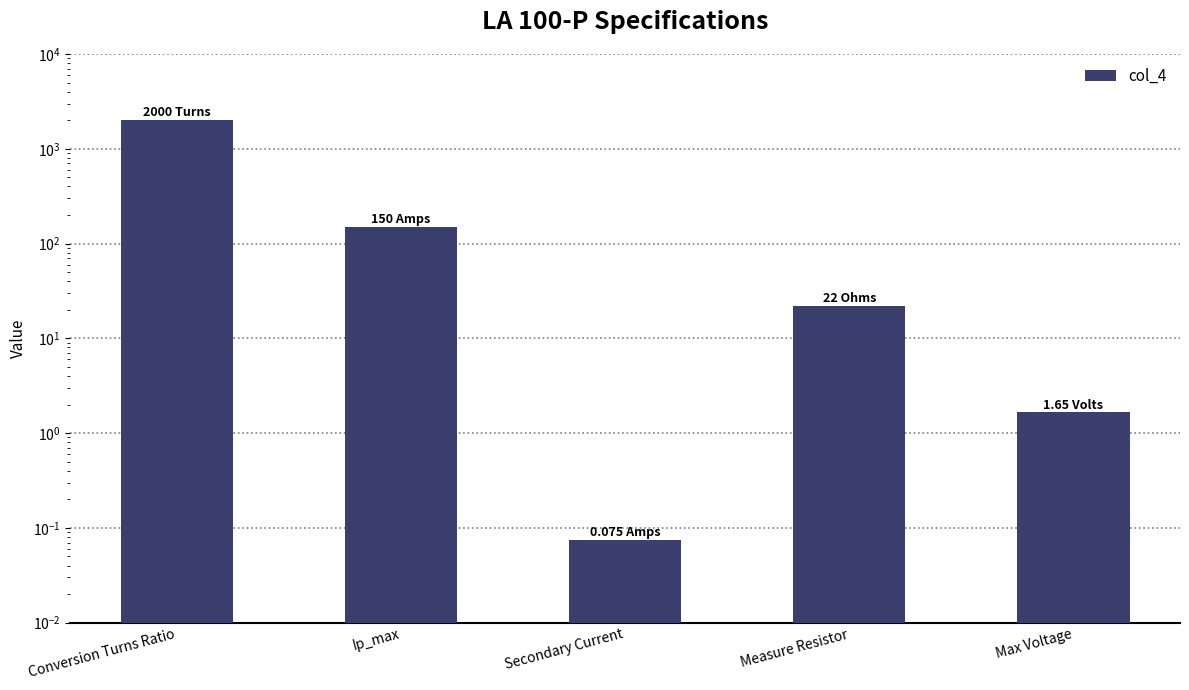

Reading left to right, extract all data points from this chart.

2000.0	150.0	0.1	22.0	1.6